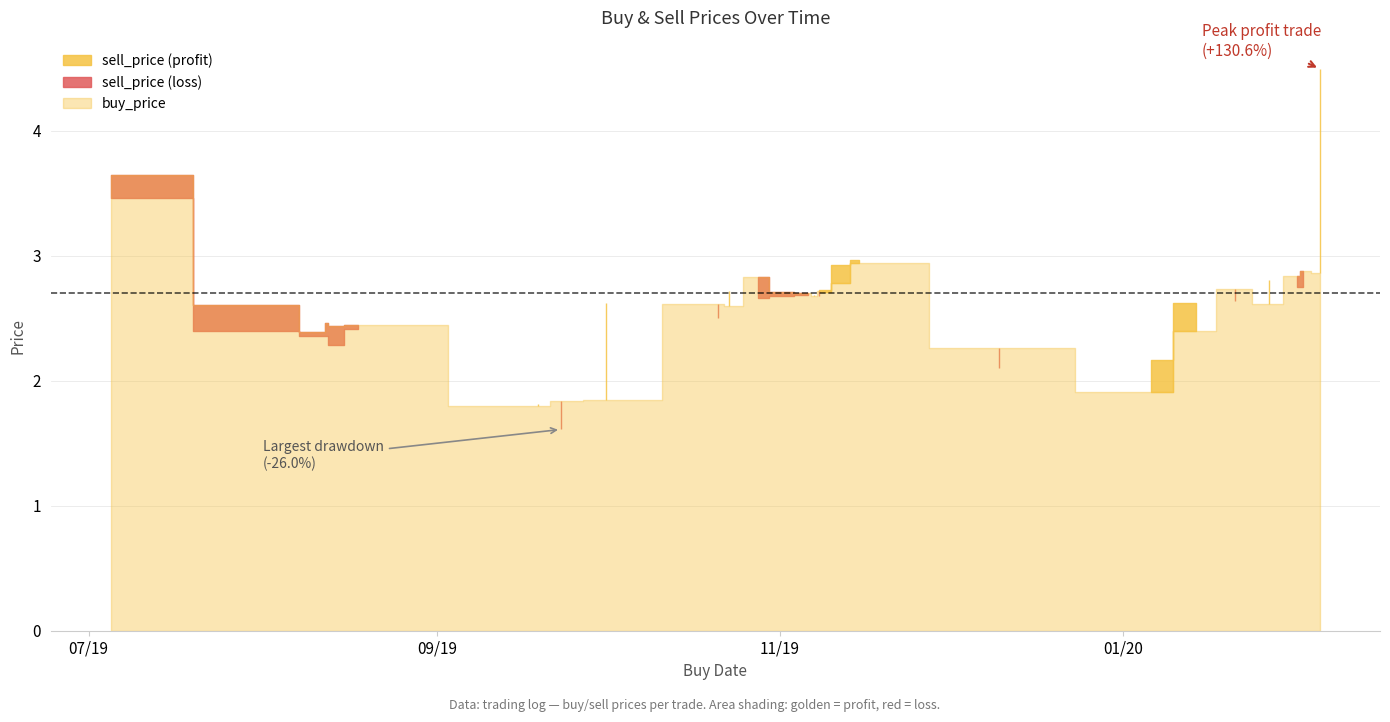

At which category is the sum across all series the highest?

27